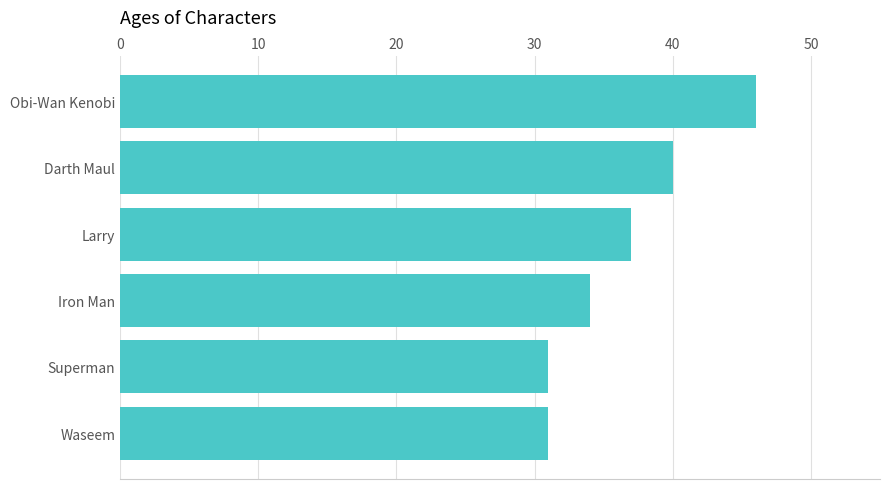

Which category has the highest value across all series?

Obi-Wan Kenobi